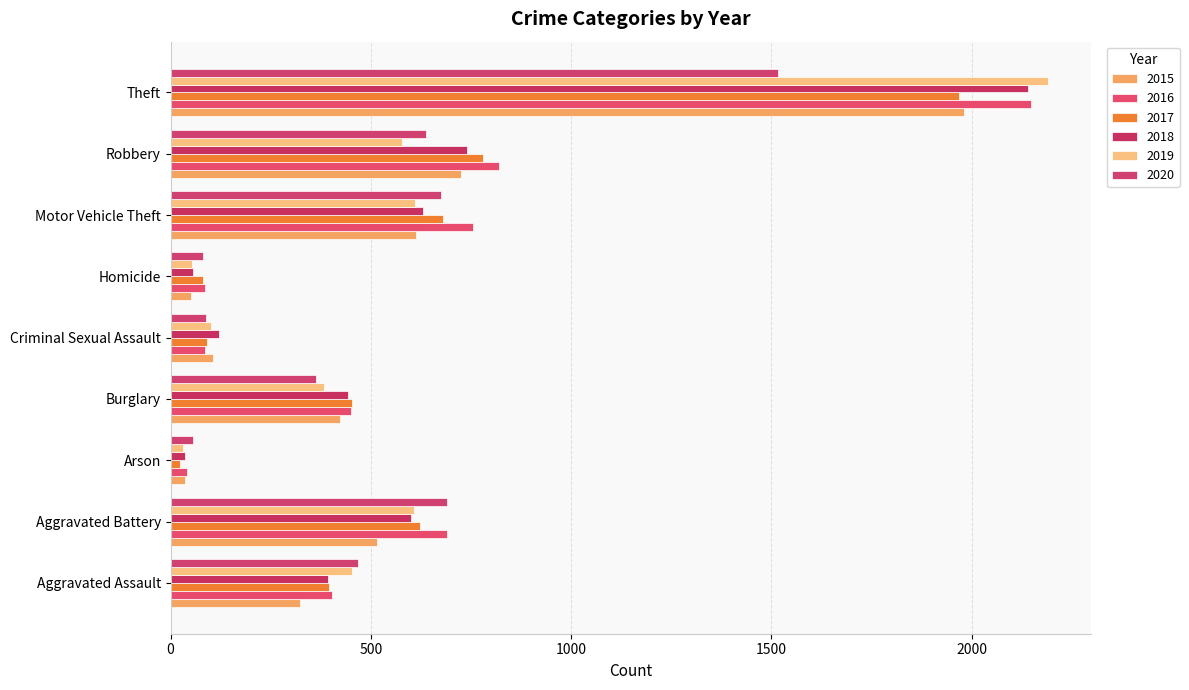

The 2016 series shows 65 at Arson. True or false?

False